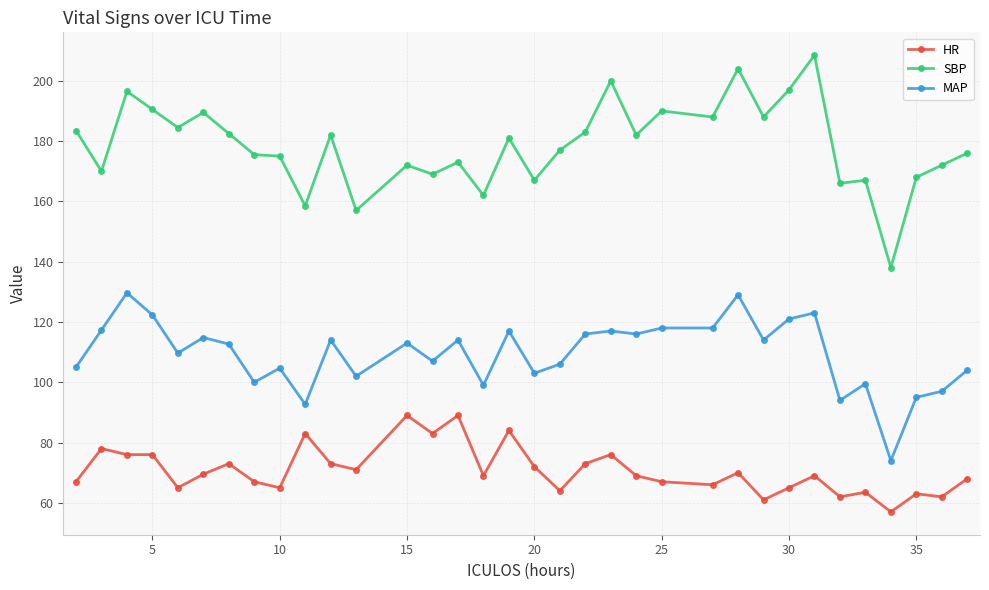

Which series has the largest total across all categories?

SBP